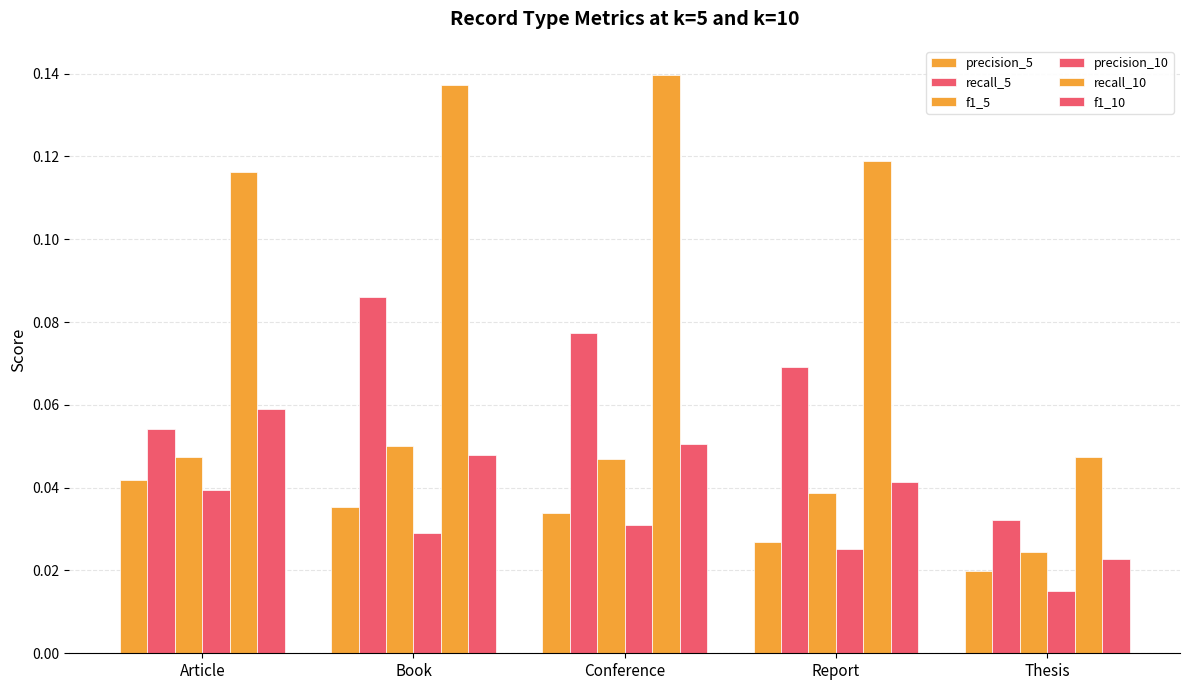

Rank the series at Report from lowest to highest value.

precision_10, precision_5, f1_5, f1_10, recall_5, recall_10